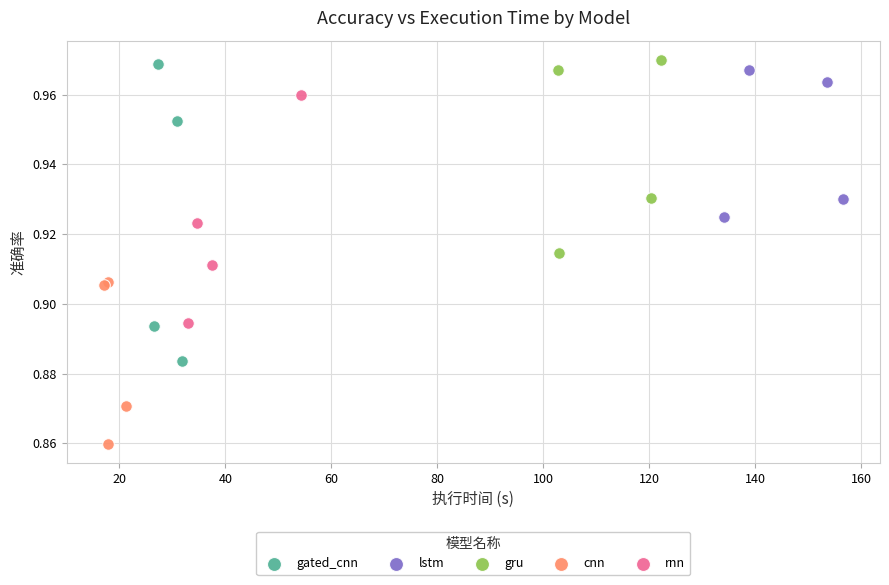

Which series contains the lowest Y value?

cnn